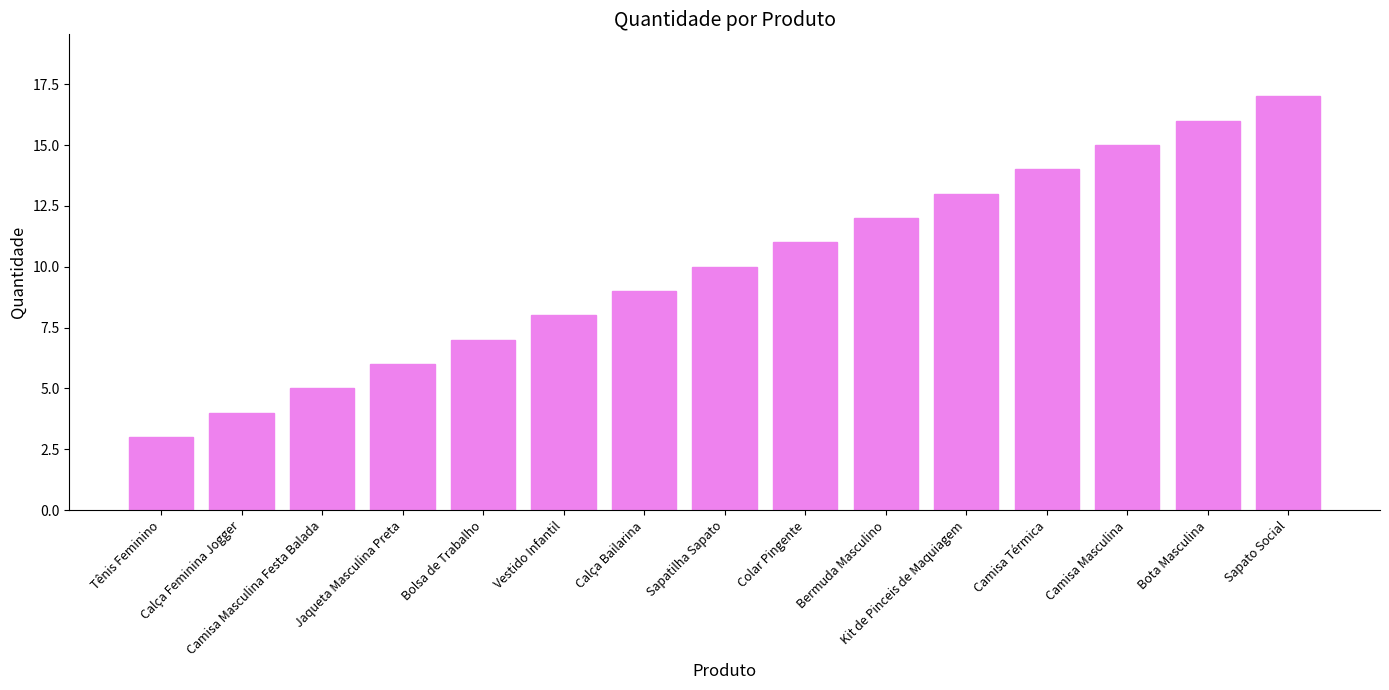

What is the label of the 3rd bar from the left?

Camisa Masculina Festa Balada